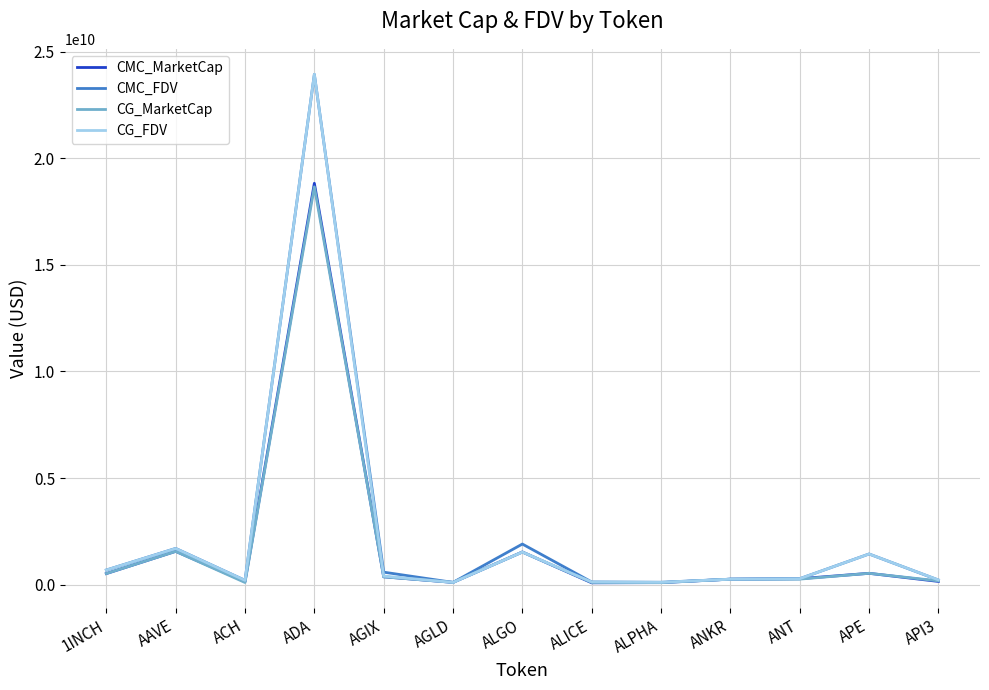

Which series has the largest range (max minus min)?

CG_FDV